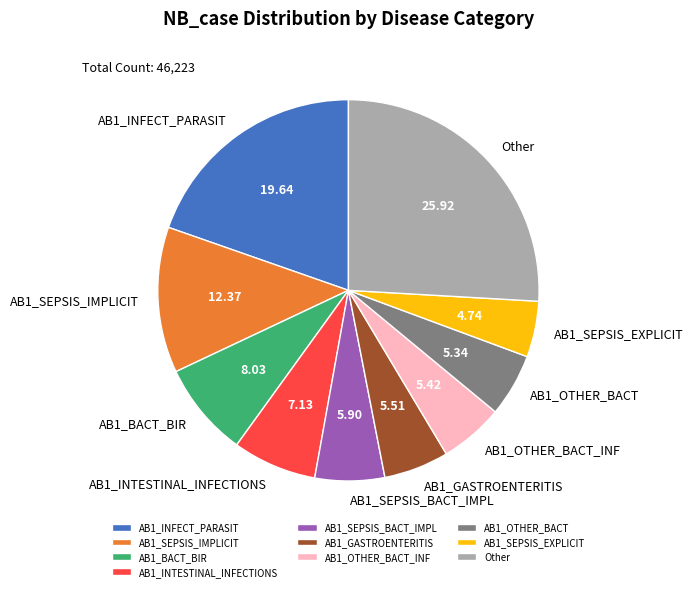

Do AB1_OTHER_BACT and AB1_INTESTINAL_INFECTIONS together represent more than half of the pie?

No